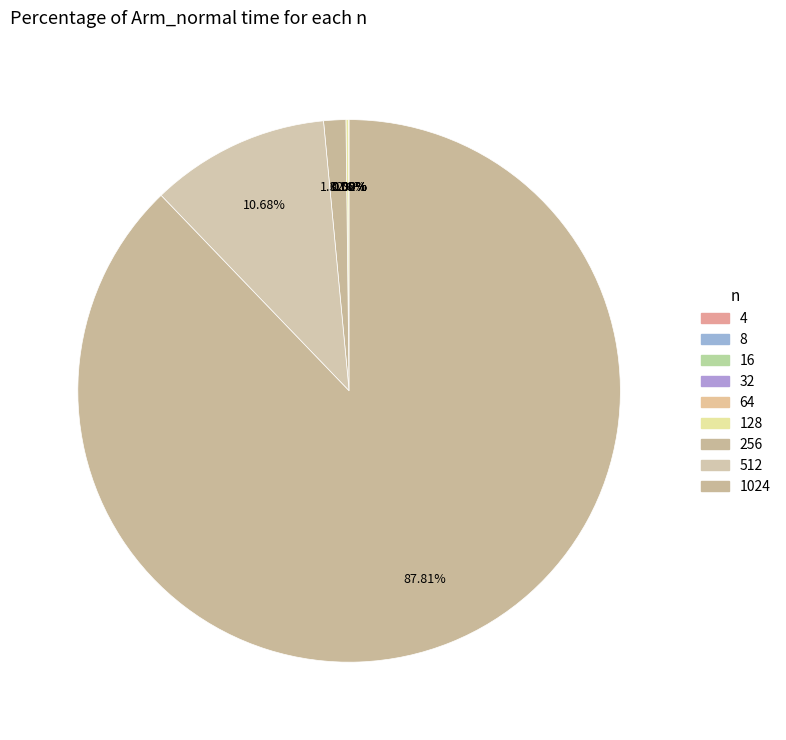

Rank the categories by value from highest to lowest.

1024, 512, 256, 128, 64, 32, 16, 8, 4